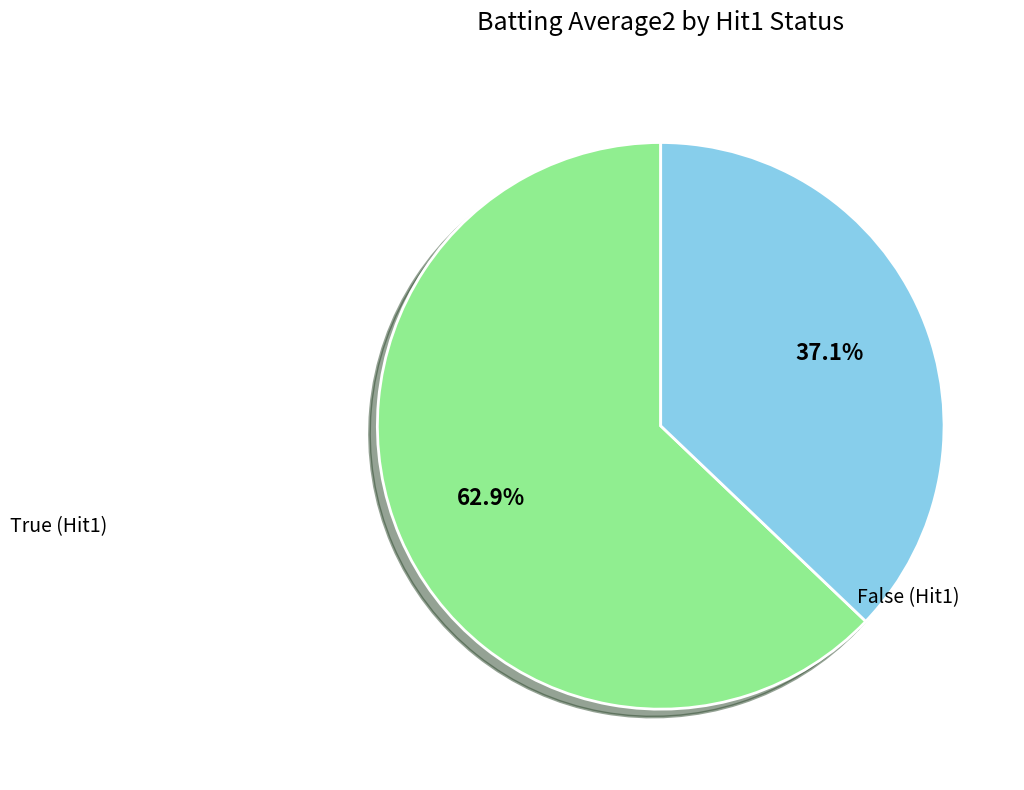

Does any single category account for the majority?

Yes